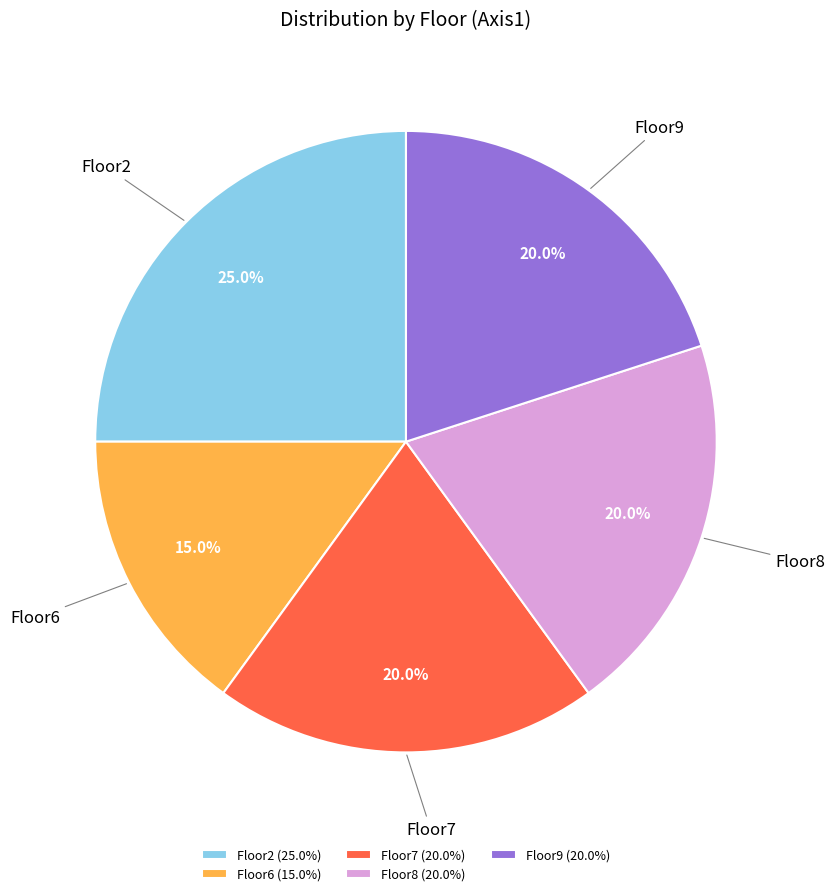

Is there a majority slice in this chart?

No